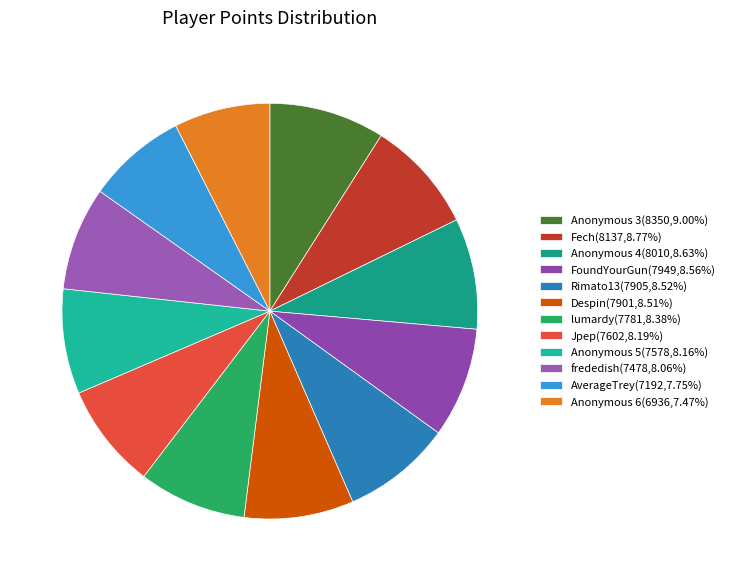

How many slices are in this pie chart?

12